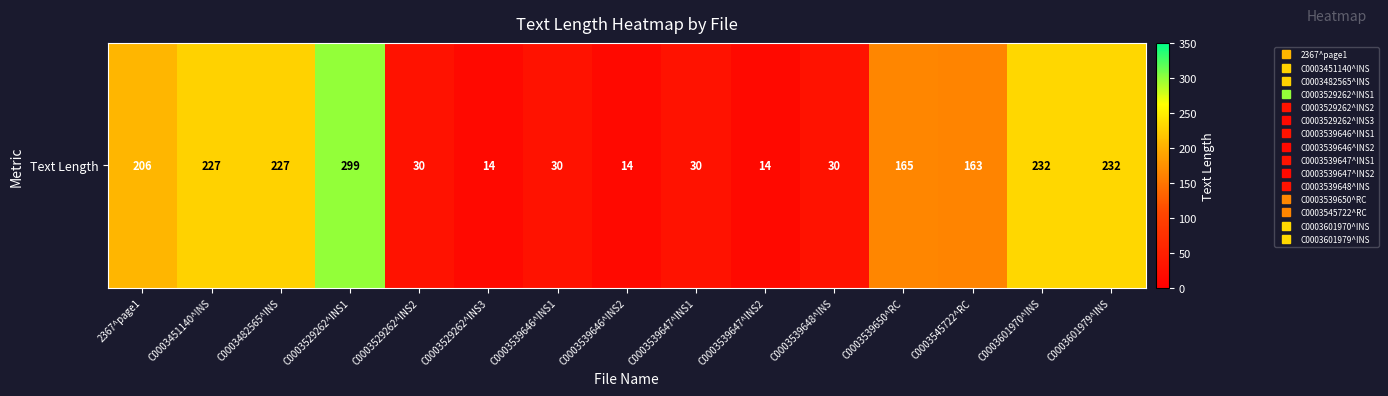

Reading right to left, list all the values displayed in this chart.

C0003601979^INS=232	C0003601970^INS=232	C0003545722^RC=163	C0003539650^RC=165	C0003539648^INS=30	C0003539647^INS2=14	C0003539647^INS1=30	C0003539646^INS2=14	C0003539646^INS1=30	C0003529262^INS3=14	C0003529262^INS2=30	C0003529262^INS1=299	C0003482565^INS=227	C0003451140^INS=227	2367^page1=206